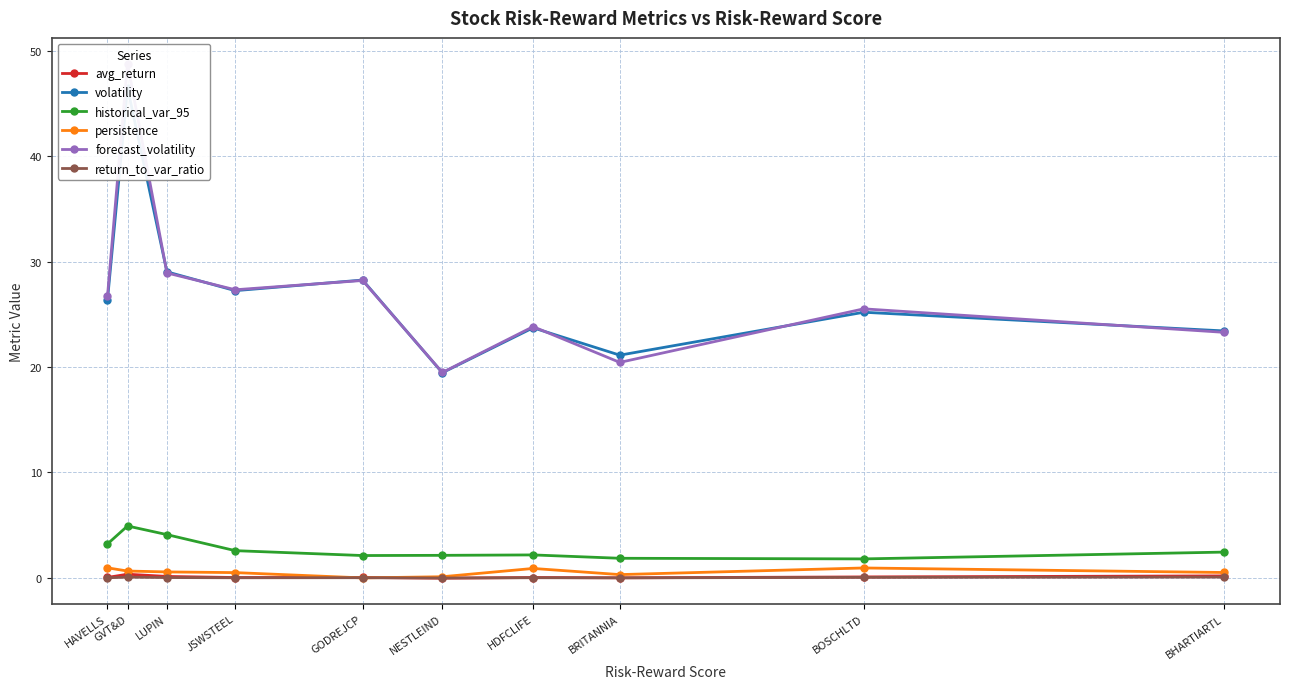

What is the sum of all historical_var_95 values?

27.4